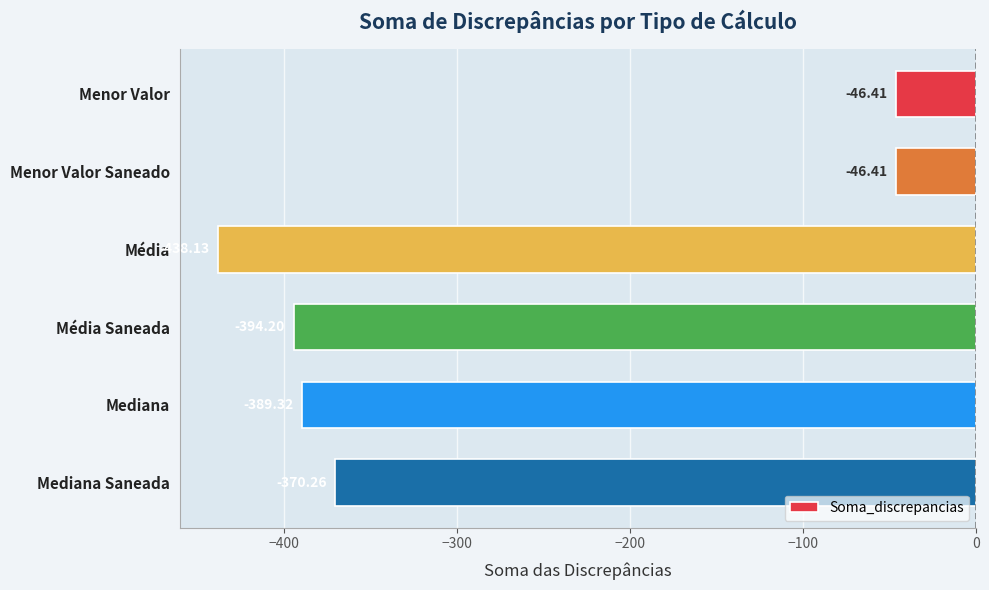

What is the difference between the maximum and minimum values?

391.7